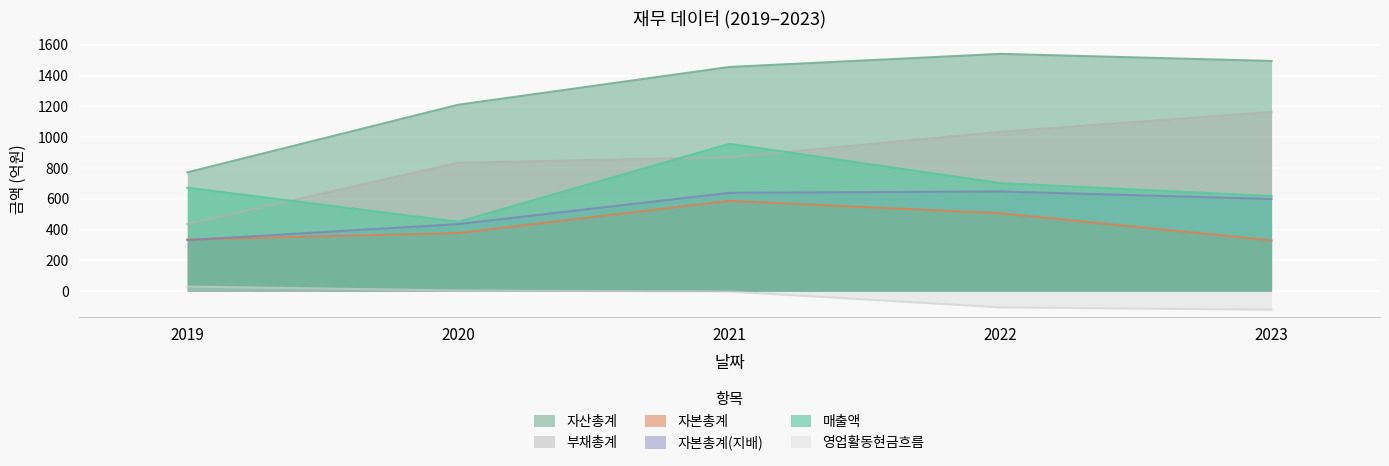

Between 2019 and 2021, which series saw the biggest shift?

자산총계